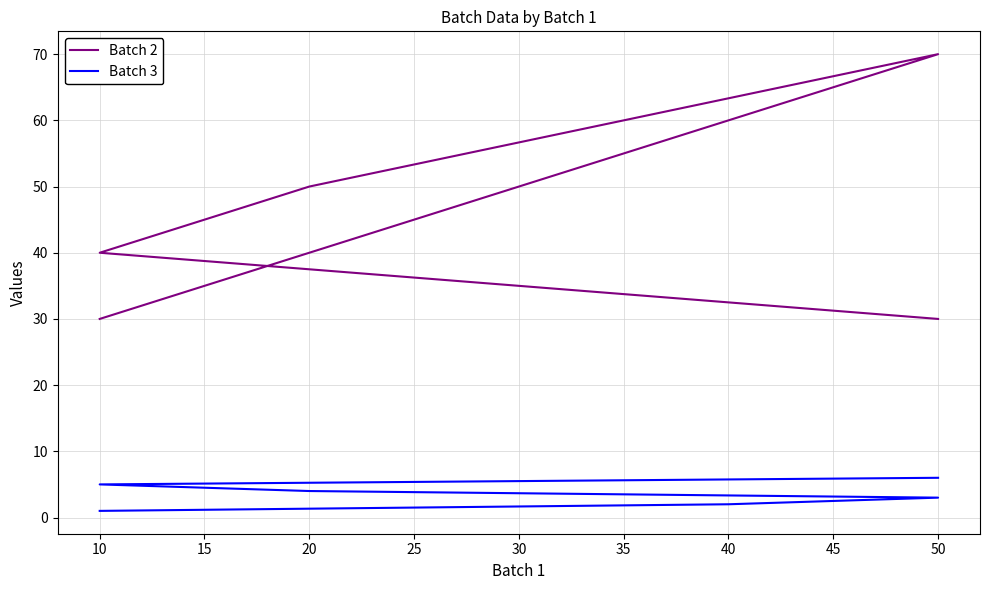

Count the number of categories in the chart.

6